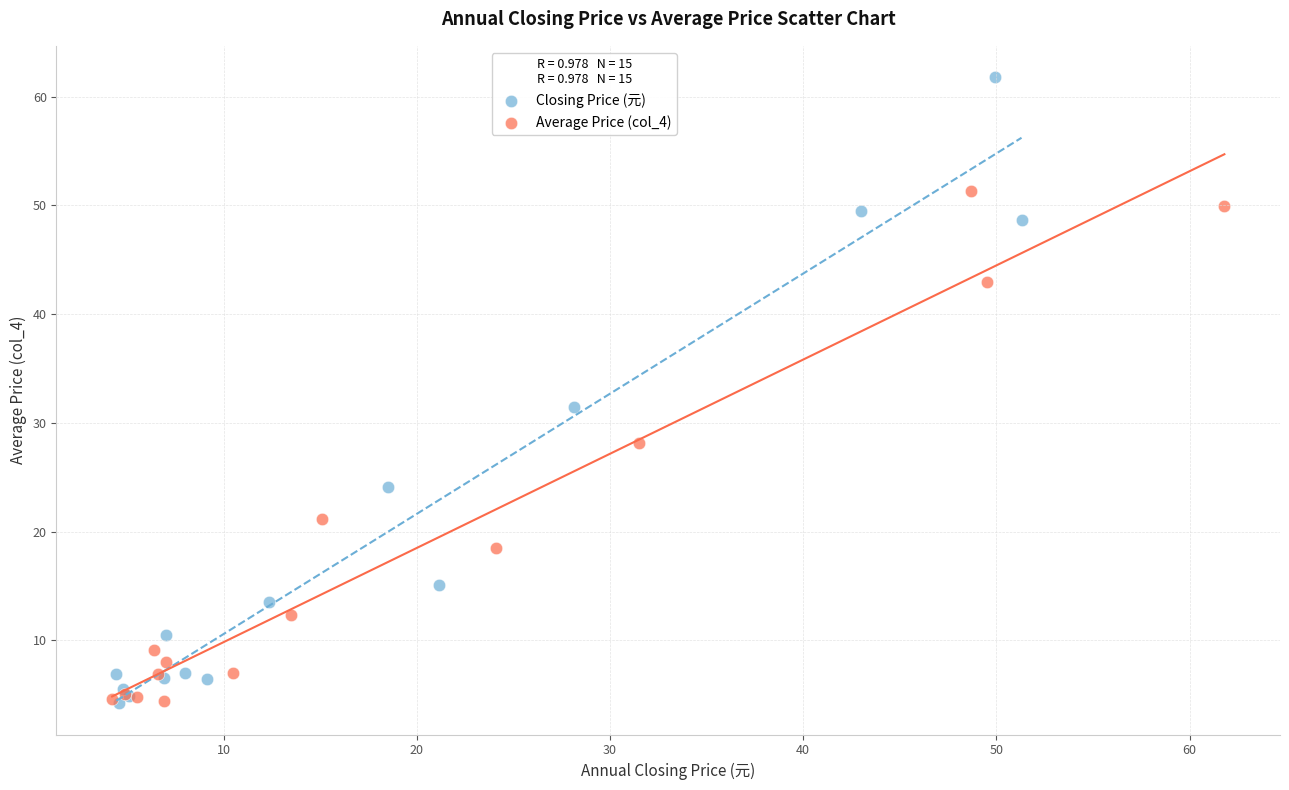

Which series has the widest spread of Y values?

Closing Price (元)